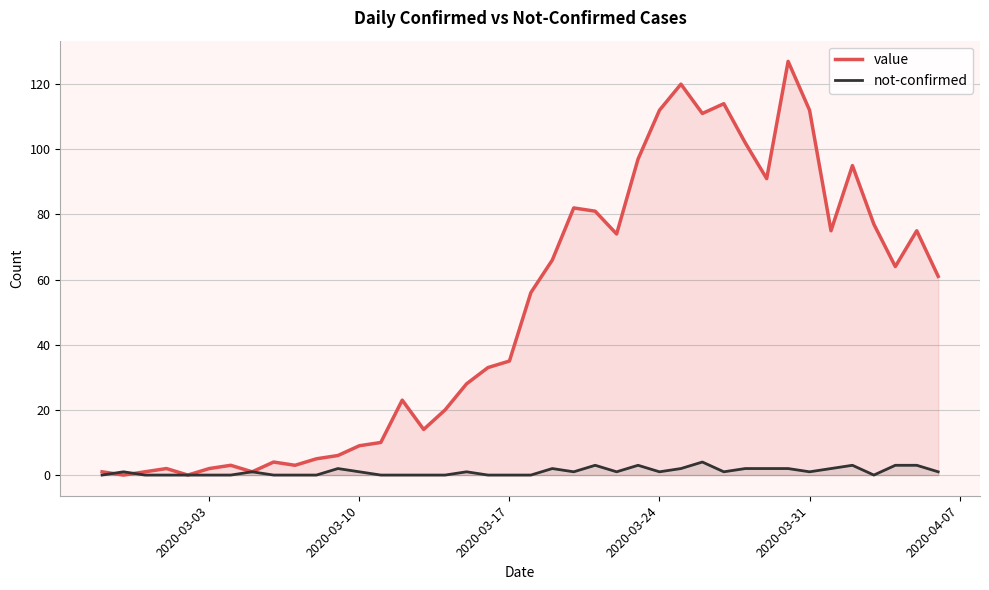

Reading right to left, transcribe all the data shown in this chart.

value: 61	75	64	77	95	75	112	127	91	102	114	111	120	112	97	74	81	82	66	56	35	33	28	20	14	23	10	9	6	5	3	4	1	3	2	0	2	1	0	1
not-confirmed: 1	3	3	0	3	2	1	2	2	2	1	4	2	1	3	1	3	1	2	0	0	0	1	0	0	0	0	1	2	0	0	0	1	0	0	0	0	0	1	0